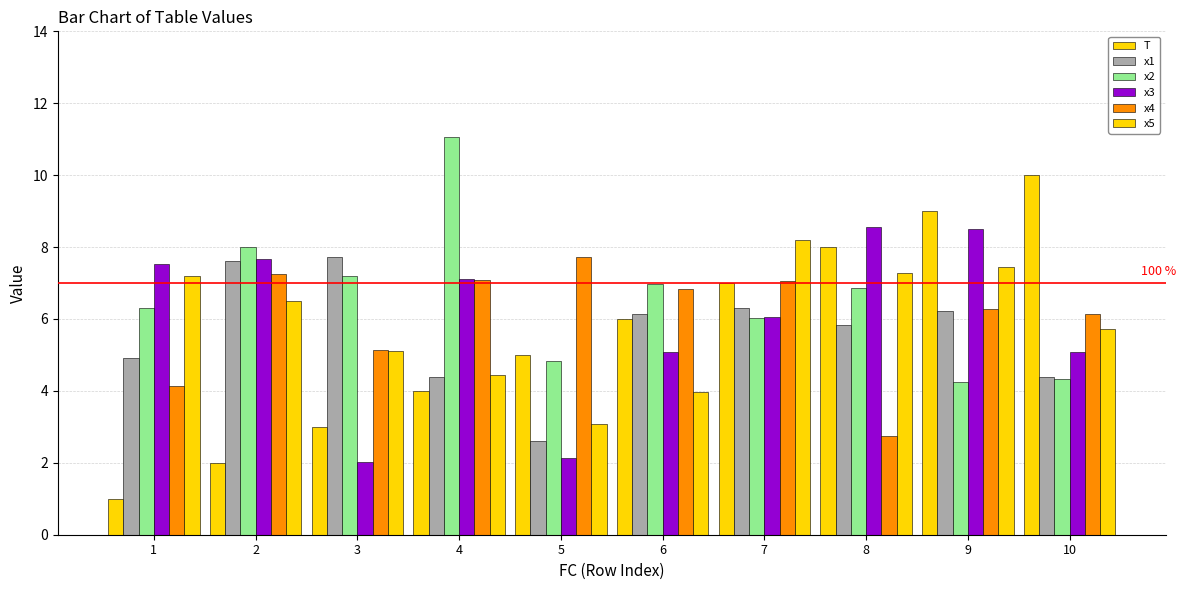

What is the difference between the maximum and minimum values in the x2 series?

6.8